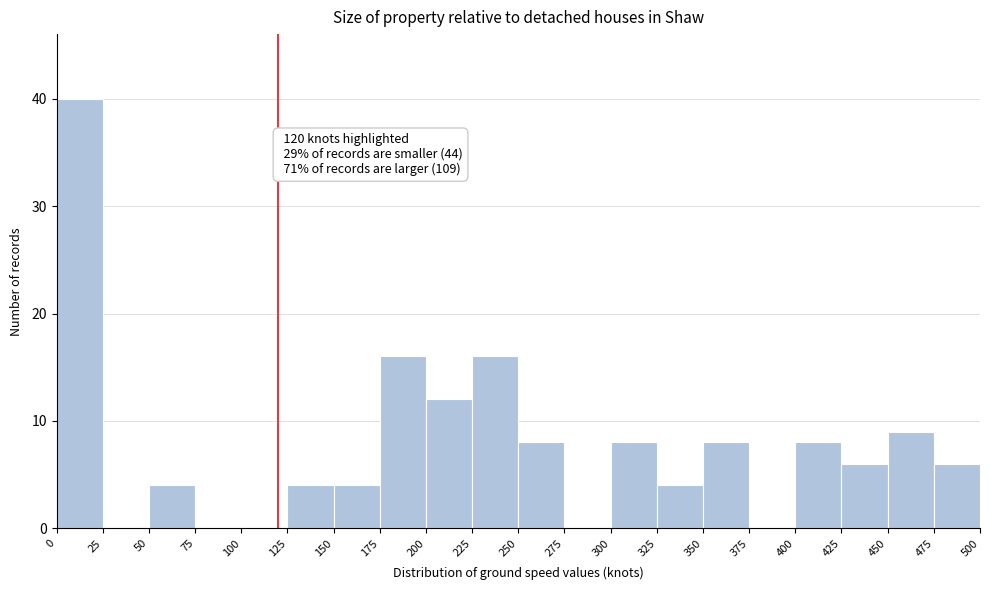

Over which range of the x-axis is the bar tallest?

0 to 25